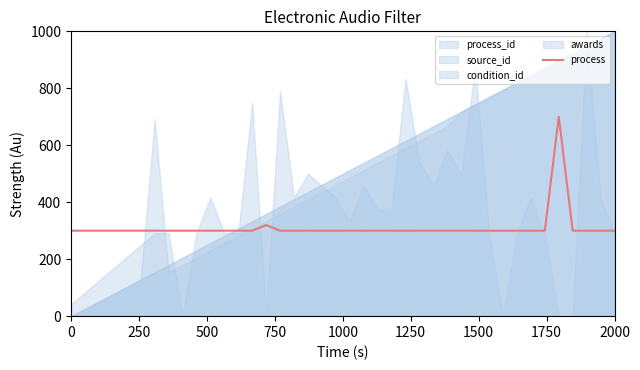

How many points are higher than both their immediate neighbors (excluding endpoints)?

10